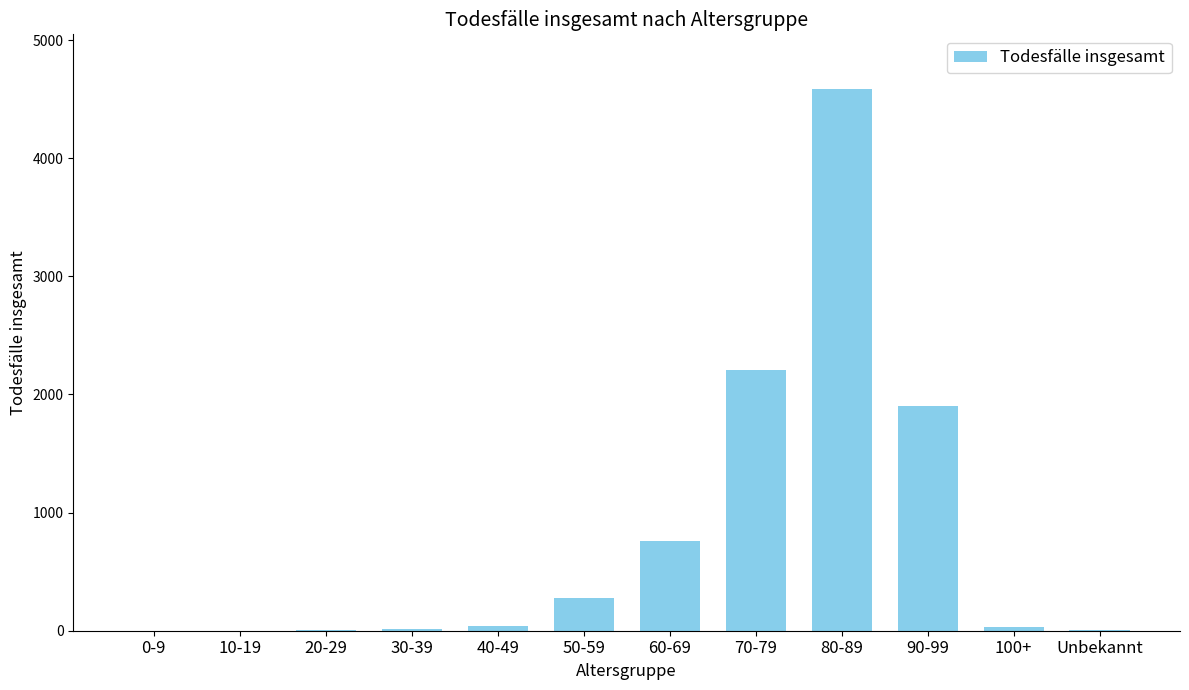

What is the ratio of the value at 40-49 to the value at 50-59?

0.1